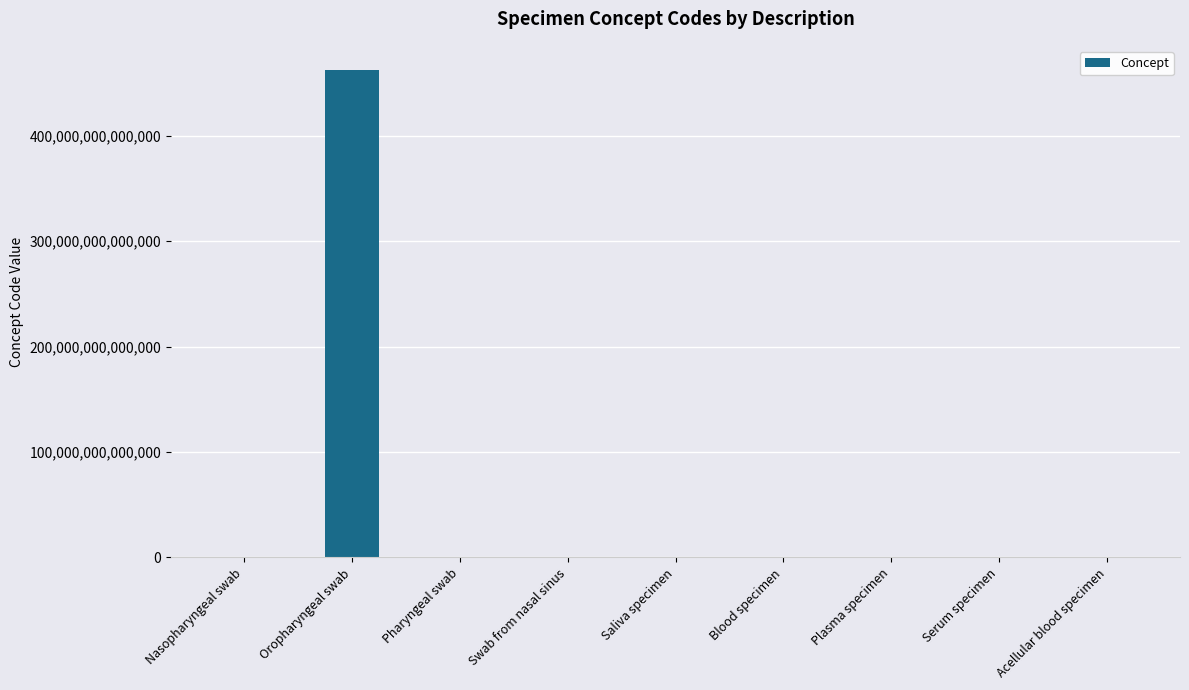

At which category does the chart reach its peak across all series?

Oropharyngeal swab